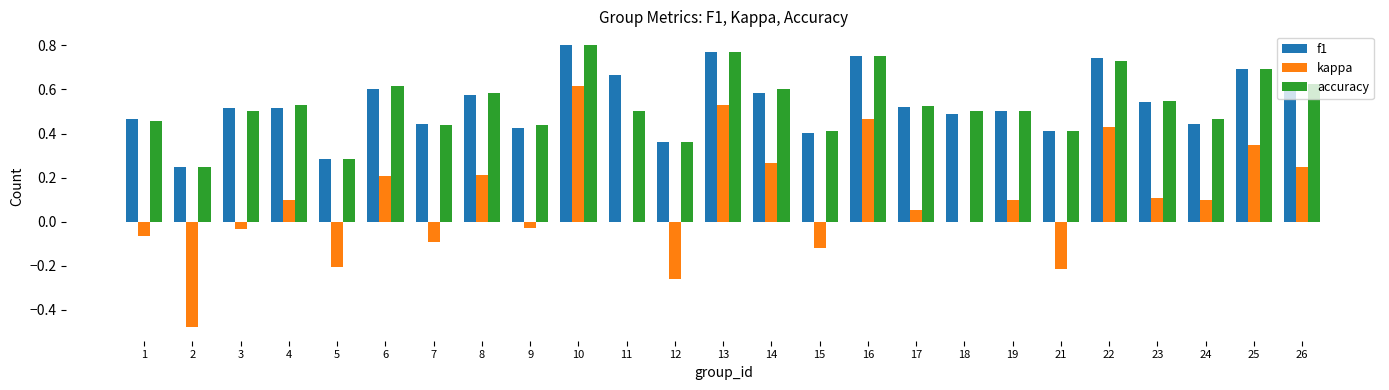

True or false: f1 has a value of 0.2 at 22.

False